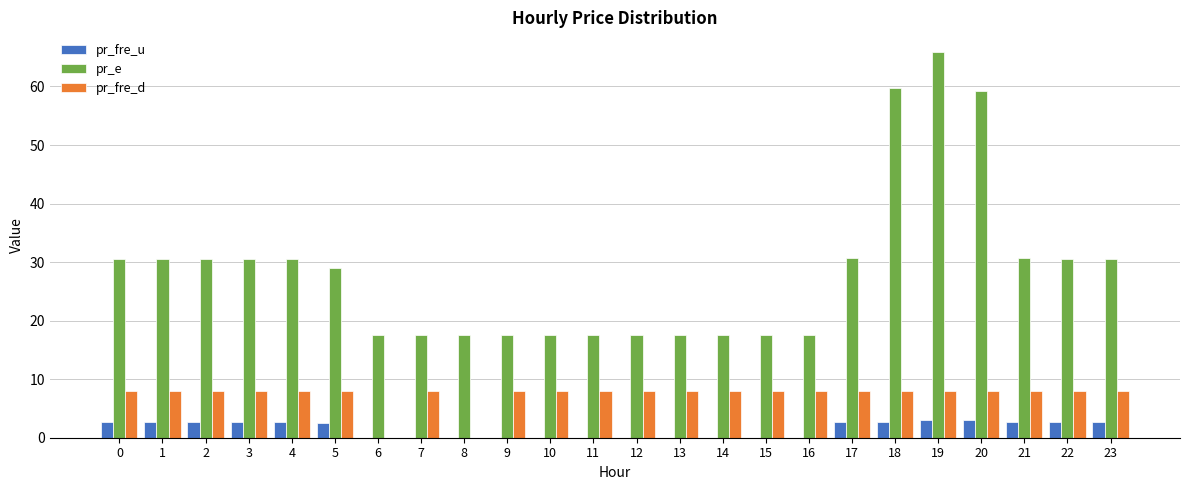

The pr_fre_d series shows 4.2 at 5. True or false?

False